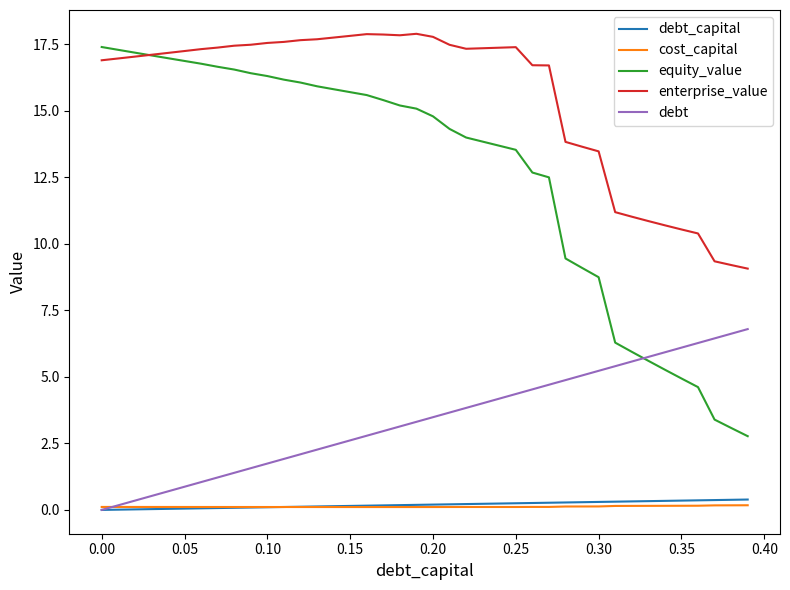

At how many categories does at least one series exceed 12?

31